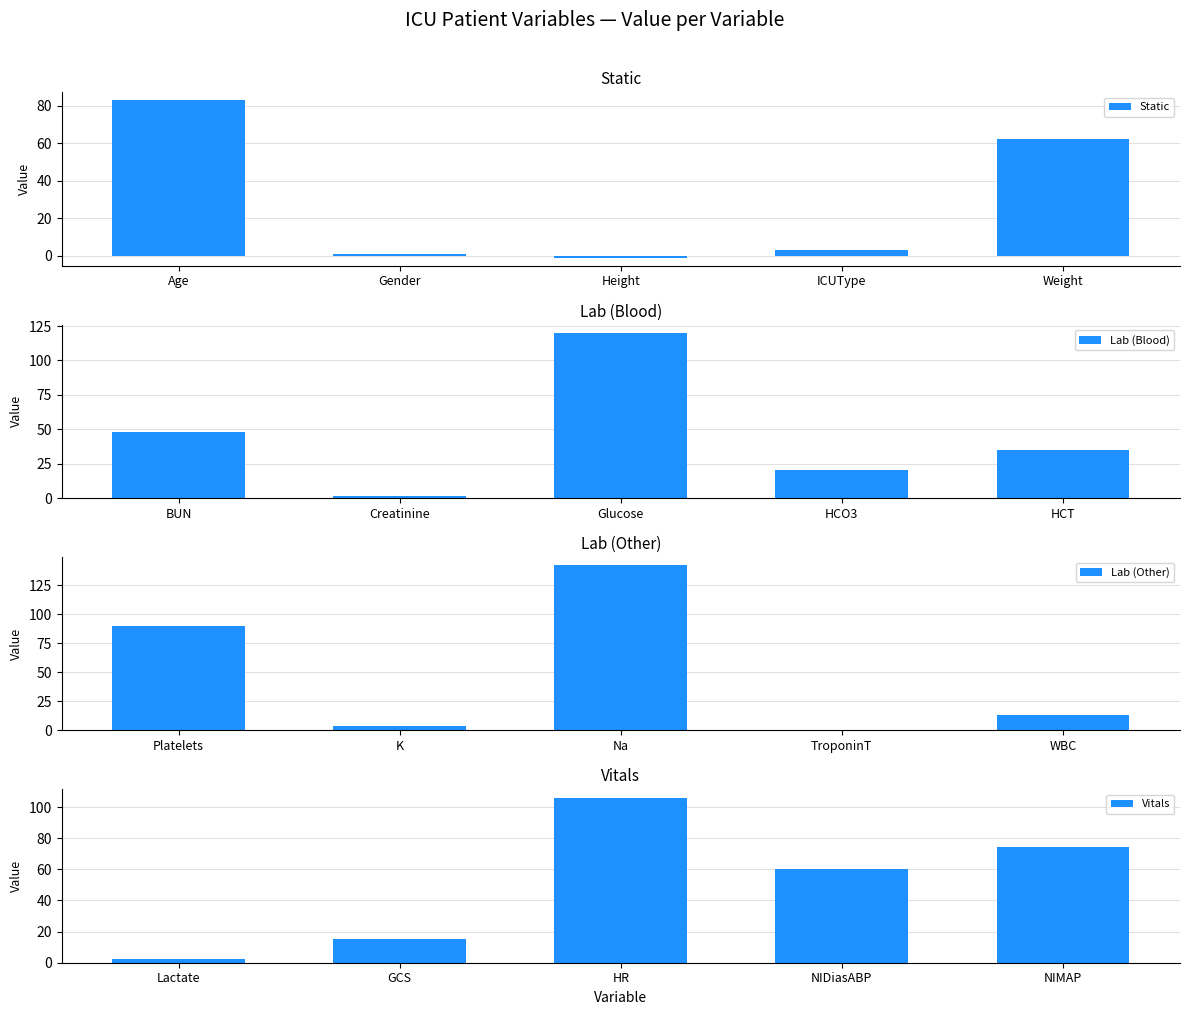

At which label does Static reach its minimum?

Height